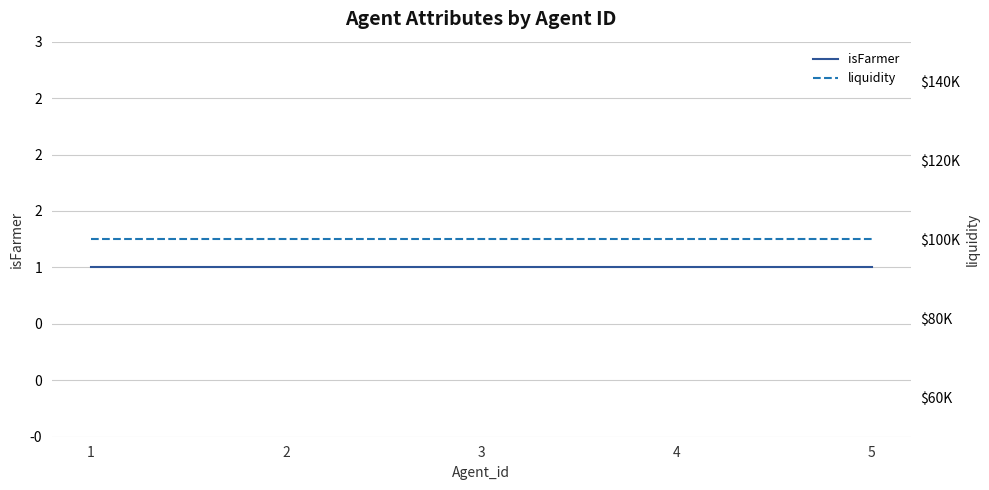

Rank the series by their average value, from lowest to highest.

isFarmer, liquidity